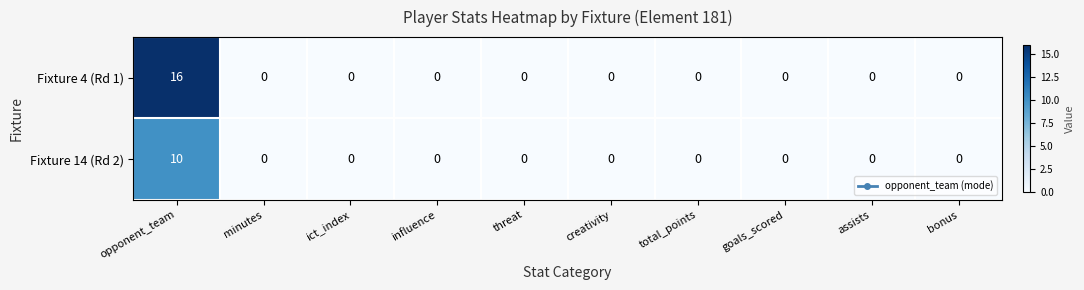

Which series has the largest total across all categories?

Fixture 4 (Rd 1)